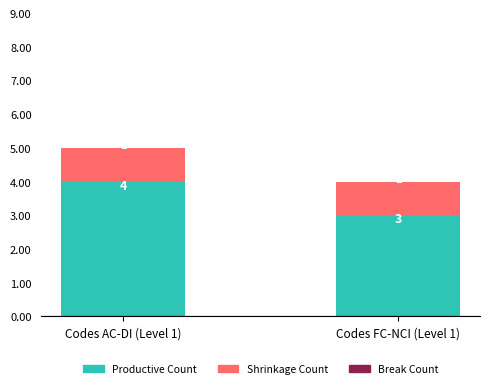

At which label does Productive Count reach its minimum?

Codes FC-NCI (Level 1)